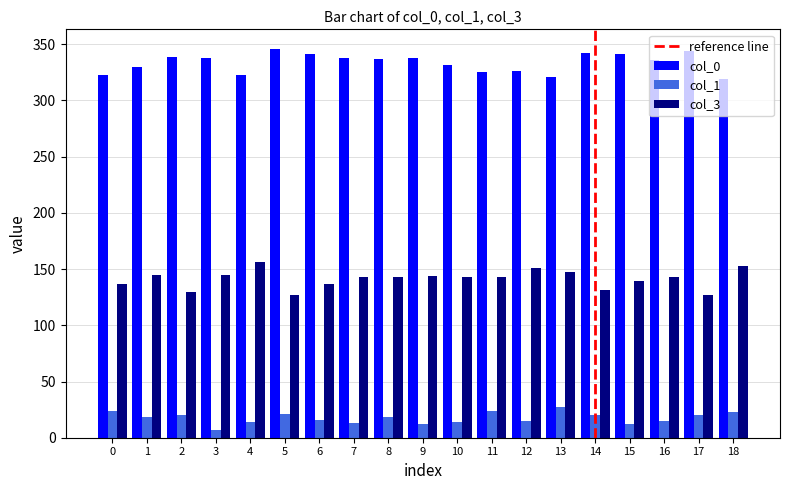

Does the chart contain any negative values?

No